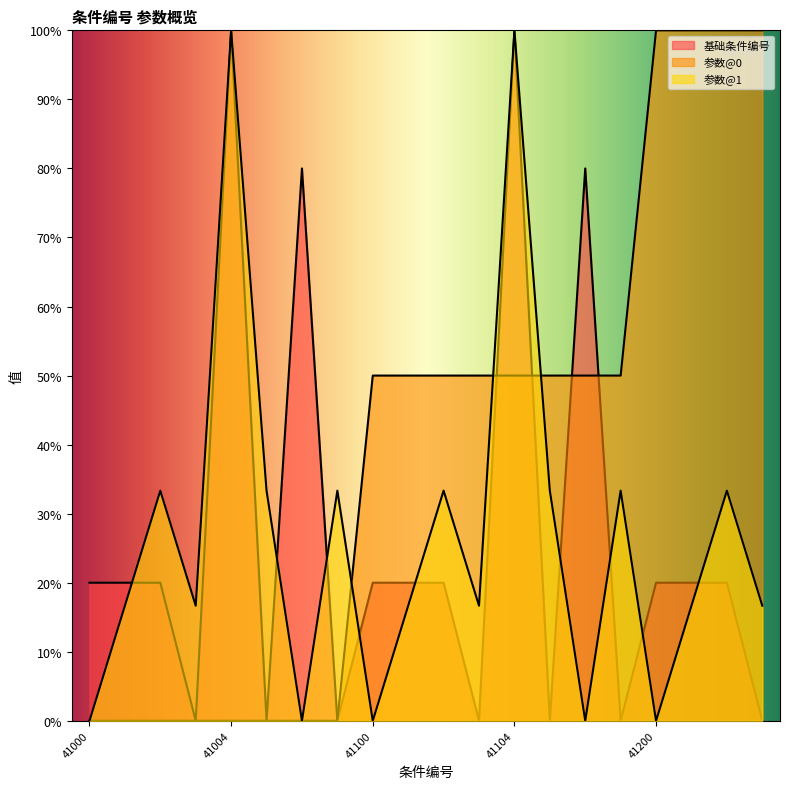

How many values in the 基础条件编号 series are below 20?

7